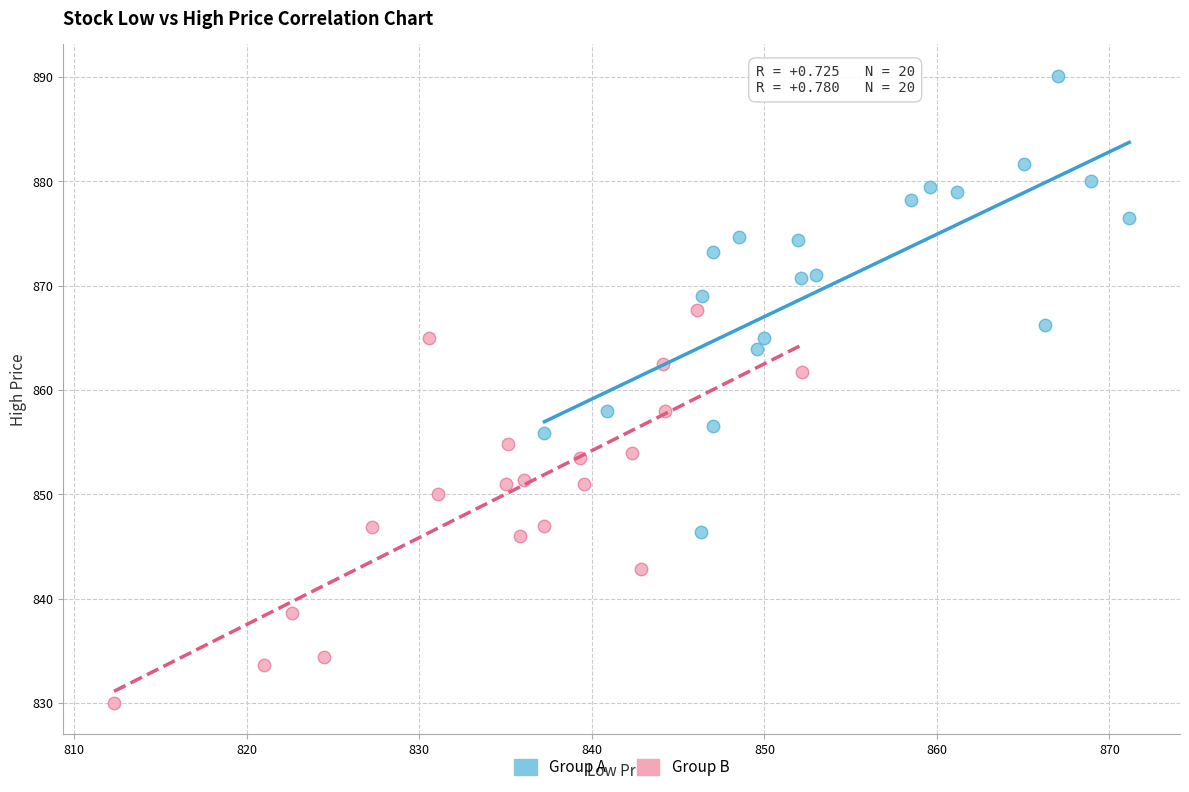

Which series has the largest Y range (max minus min)?

Group A